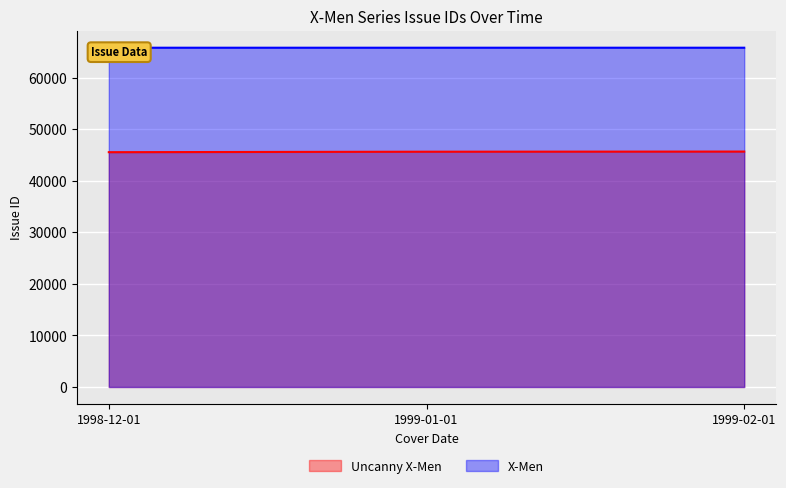

Rank the series by their maximum value, from lowest to highest.

Uncanny X-Men, X-Men